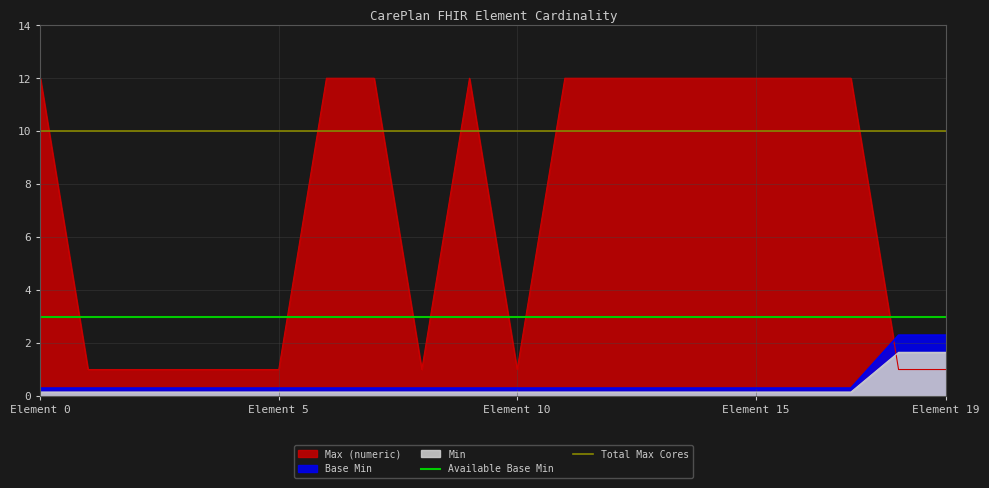

Is it true that Available Base Min equals 3 at Element 5?

True